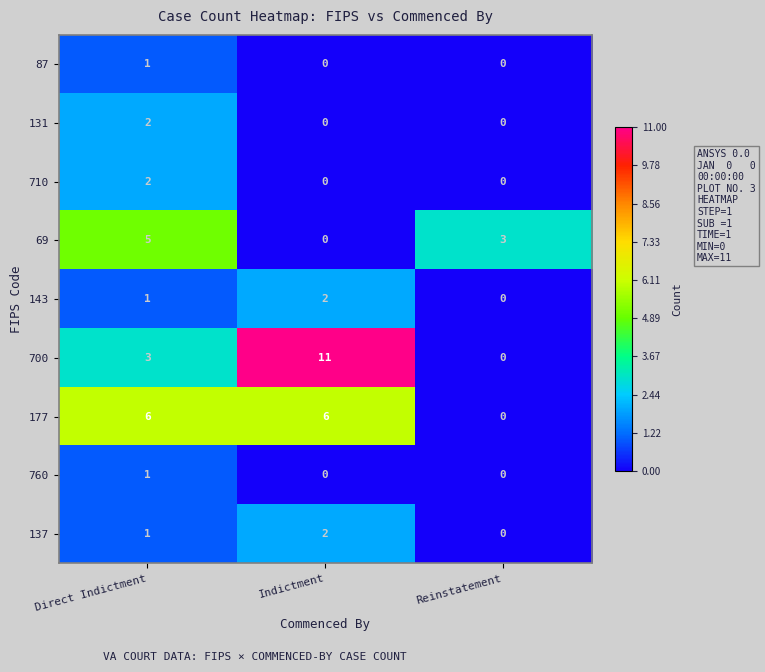

Which category has the lowest value in the 177 series?

Reinstatement